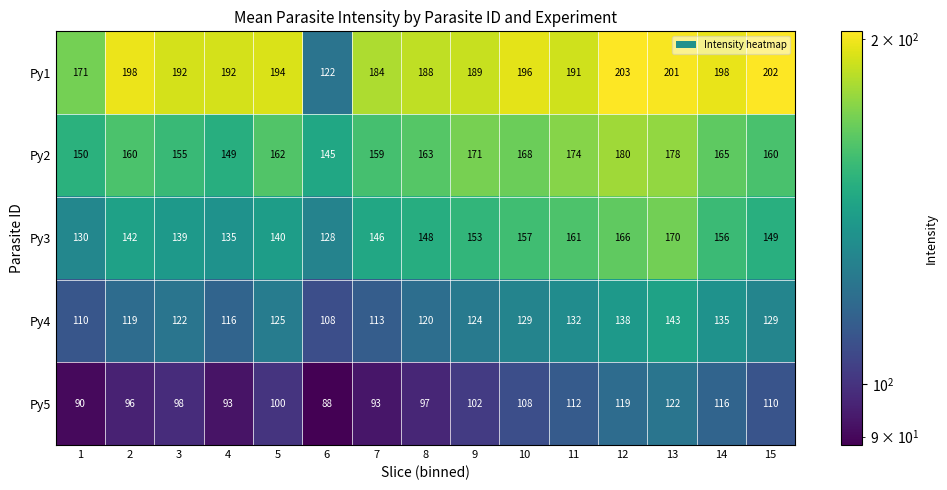

What is the greatest value displayed?

203